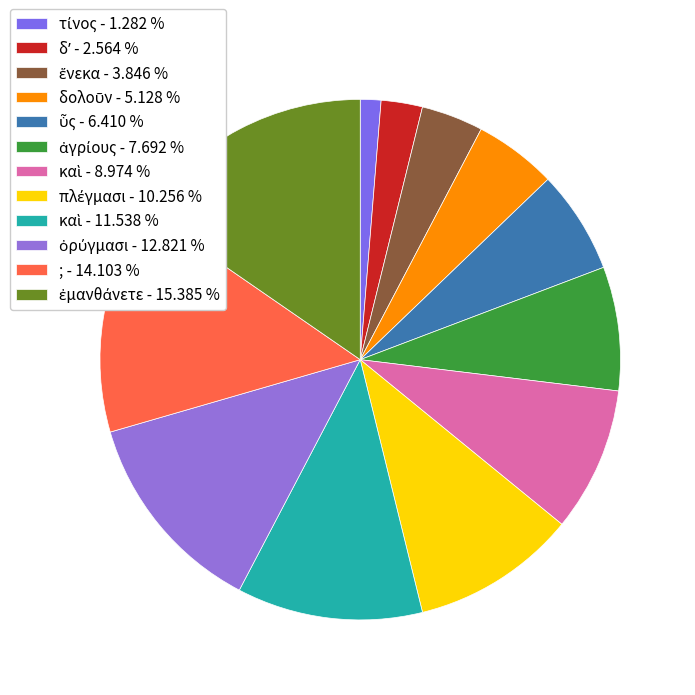

How many slices are in this pie chart?

12